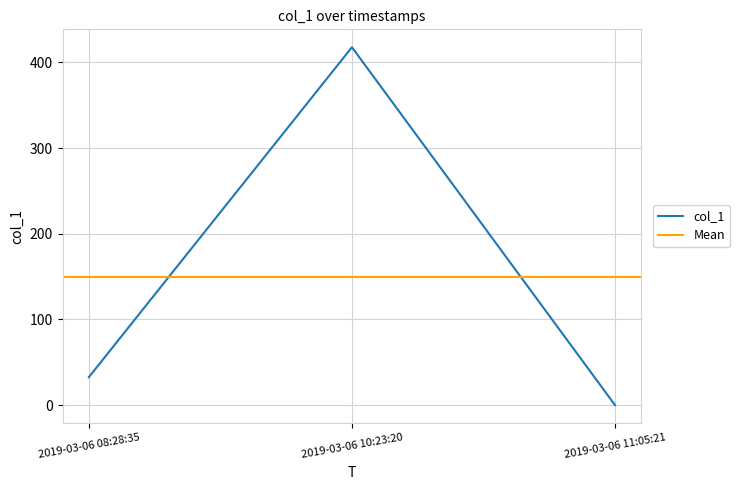

What is the sum of all values?

450.3